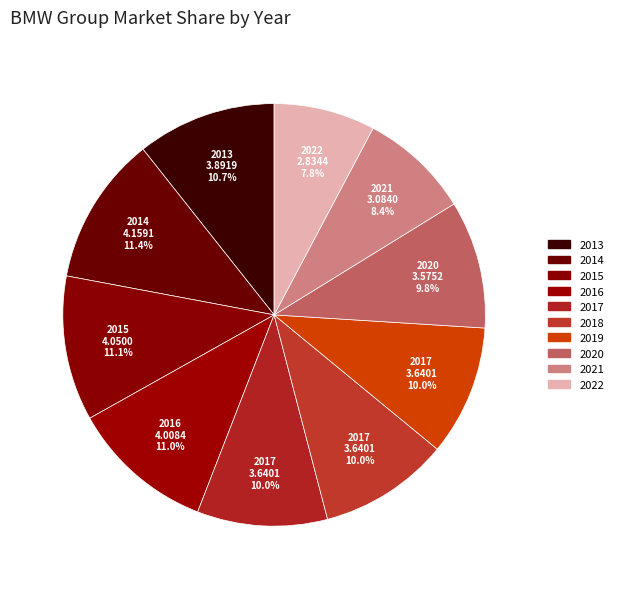

To the nearest percent, what is the difference between the largest and smallest slice percentages?

4%